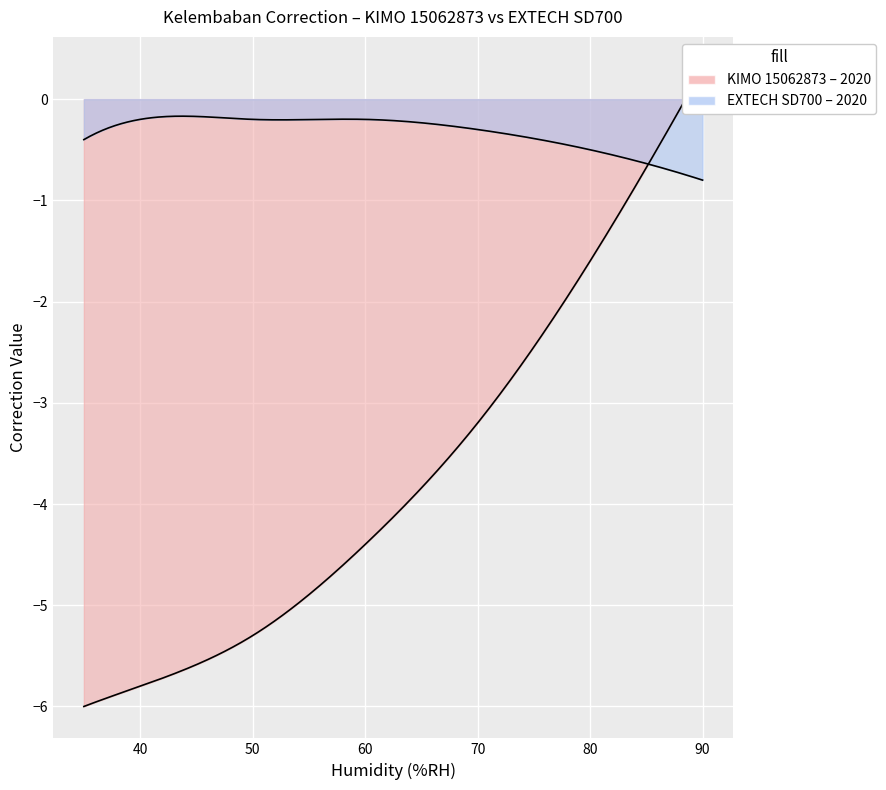

What is the minimum value shown in the chart?

-6.0